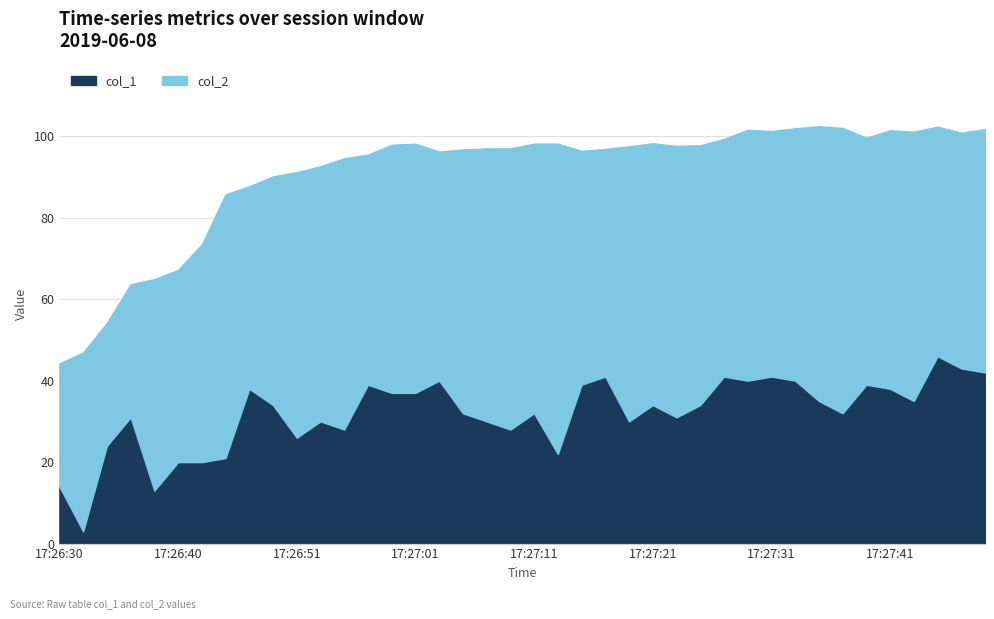

True or false: col_1 has more than 0 interior local peaks.

True